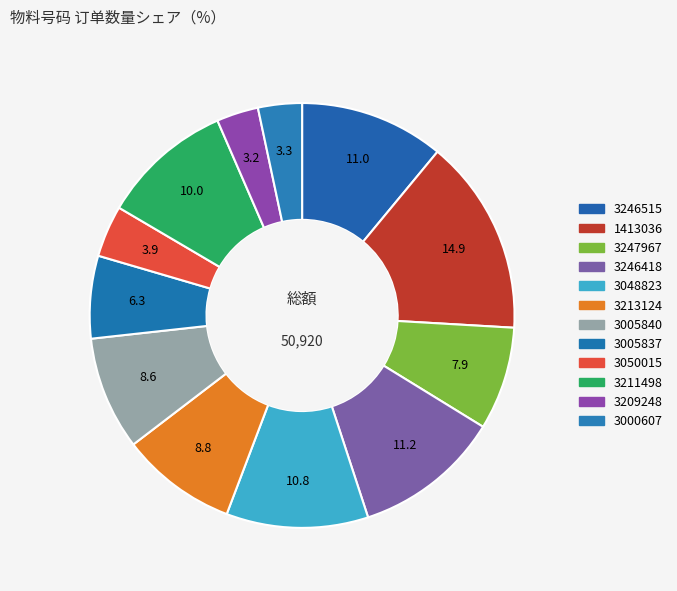

How many segments does this pie chart have?

12